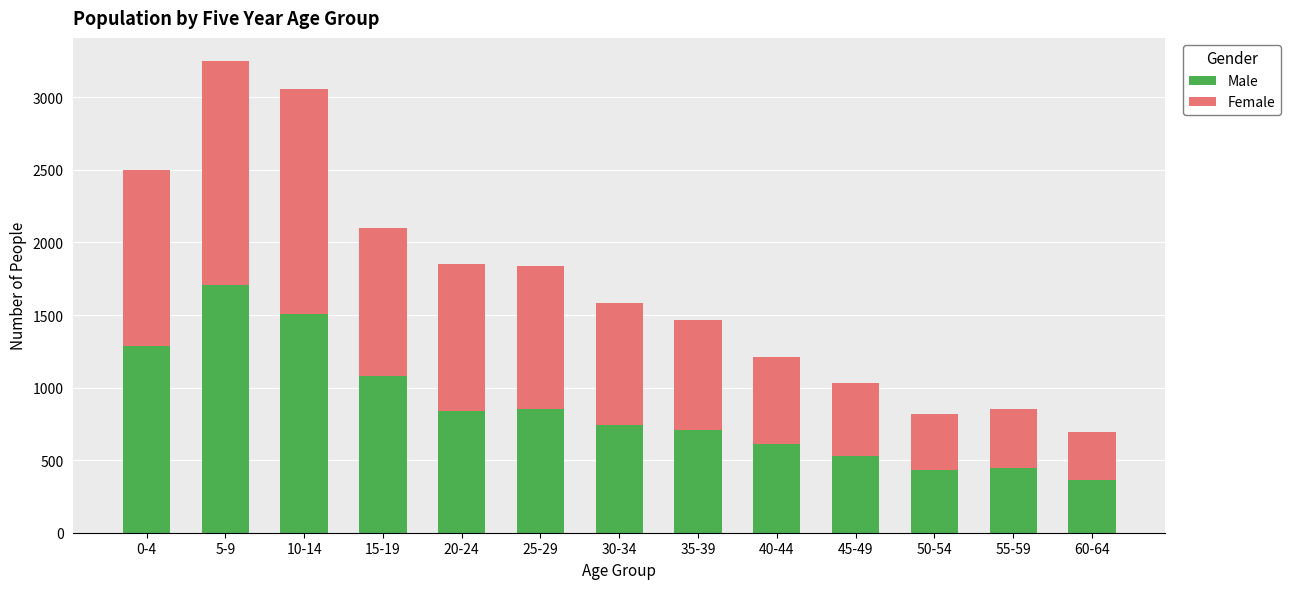

What value does the Male series have at 40-44, to the nearest 10?

610